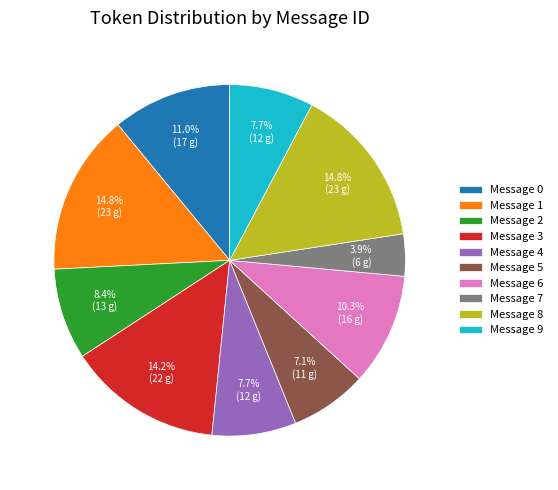

What is the smallest slice in the pie chart?

Message 7